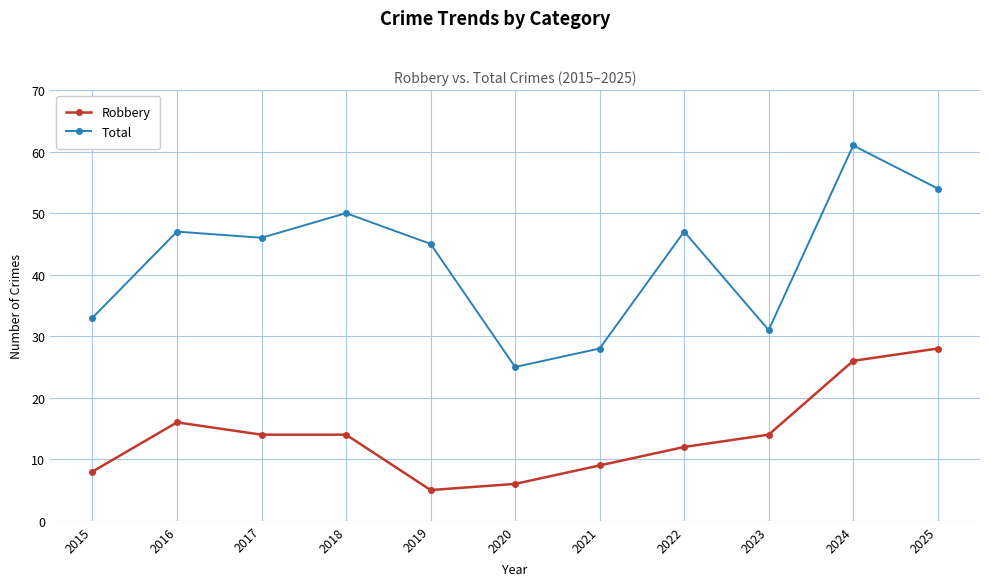

Reading left to right, extract all data points from this chart.

Robbery: 2015=8	2016=16	2017=14	2018=14	2019=5	2020=6	2021=9	2022=12	2023=14	2024=26	2025=28
Total: 2015=33	2016=47	2017=46	2018=50	2019=45	2020=25	2021=28	2022=47	2023=31	2024=61	2025=54